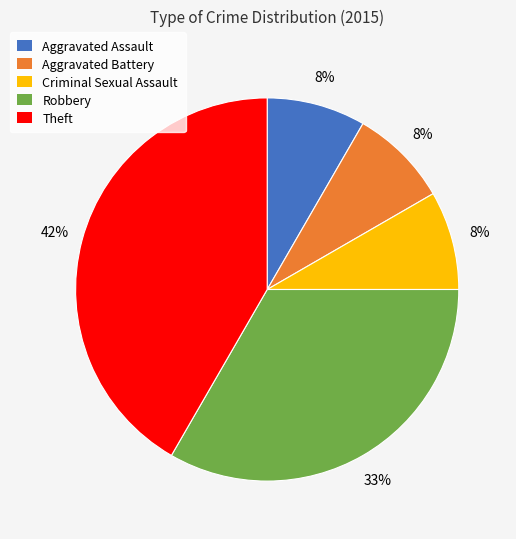

Between Aggravated Battery and Robbery, which is larger?

Robbery